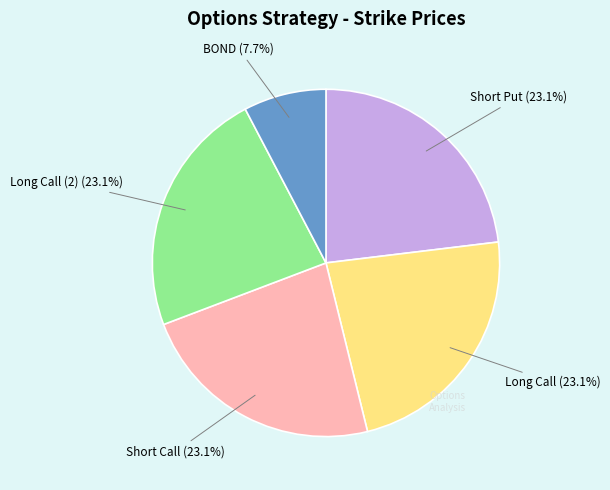

Between Short Call and BOND, which is larger?

Short Call